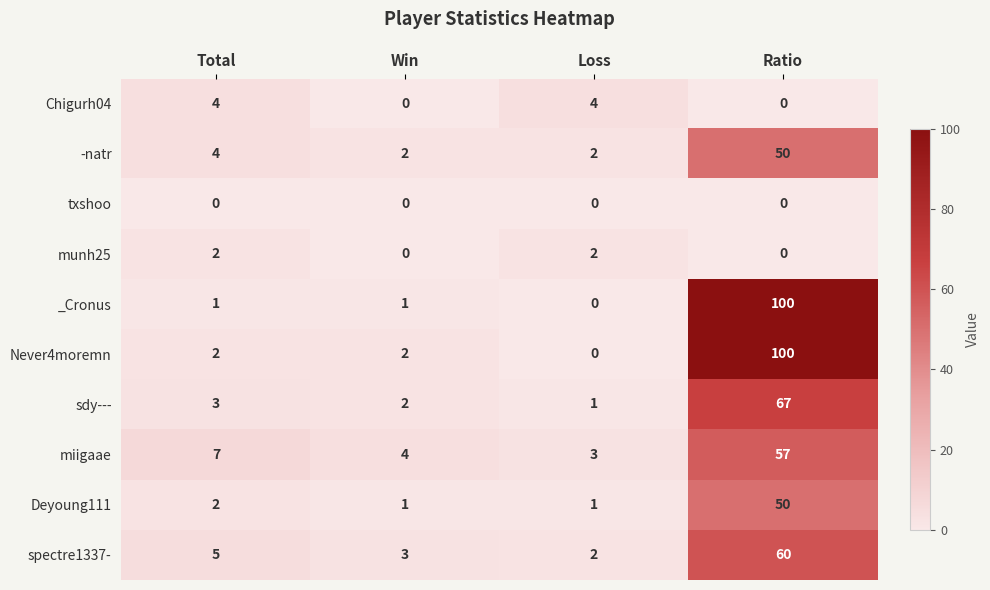

True or false: Chigurh04 has a value of -1 at Ratio.

False